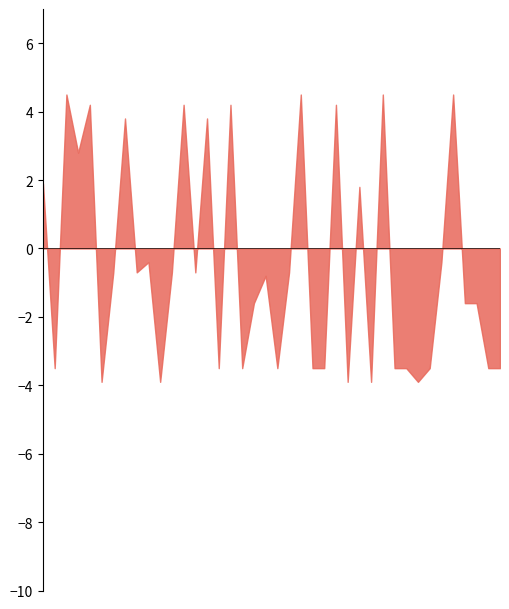

Does the chart have visible grid lines?

No